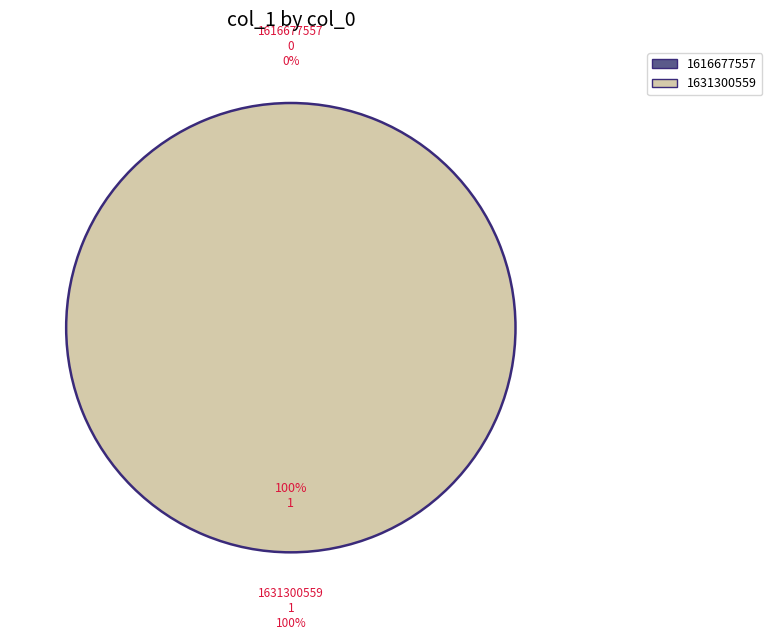

Count the number of slices in the pie.

2